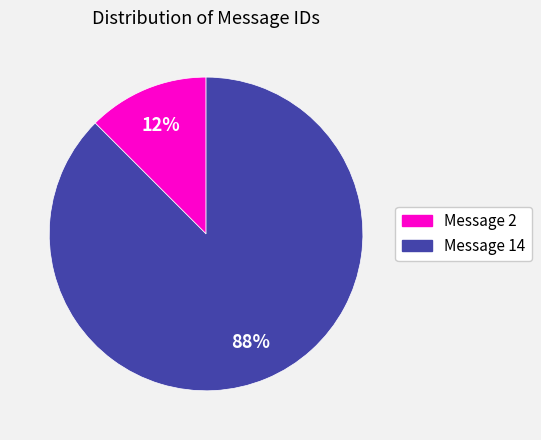

Does Message 2 represent more than half of the total?

No